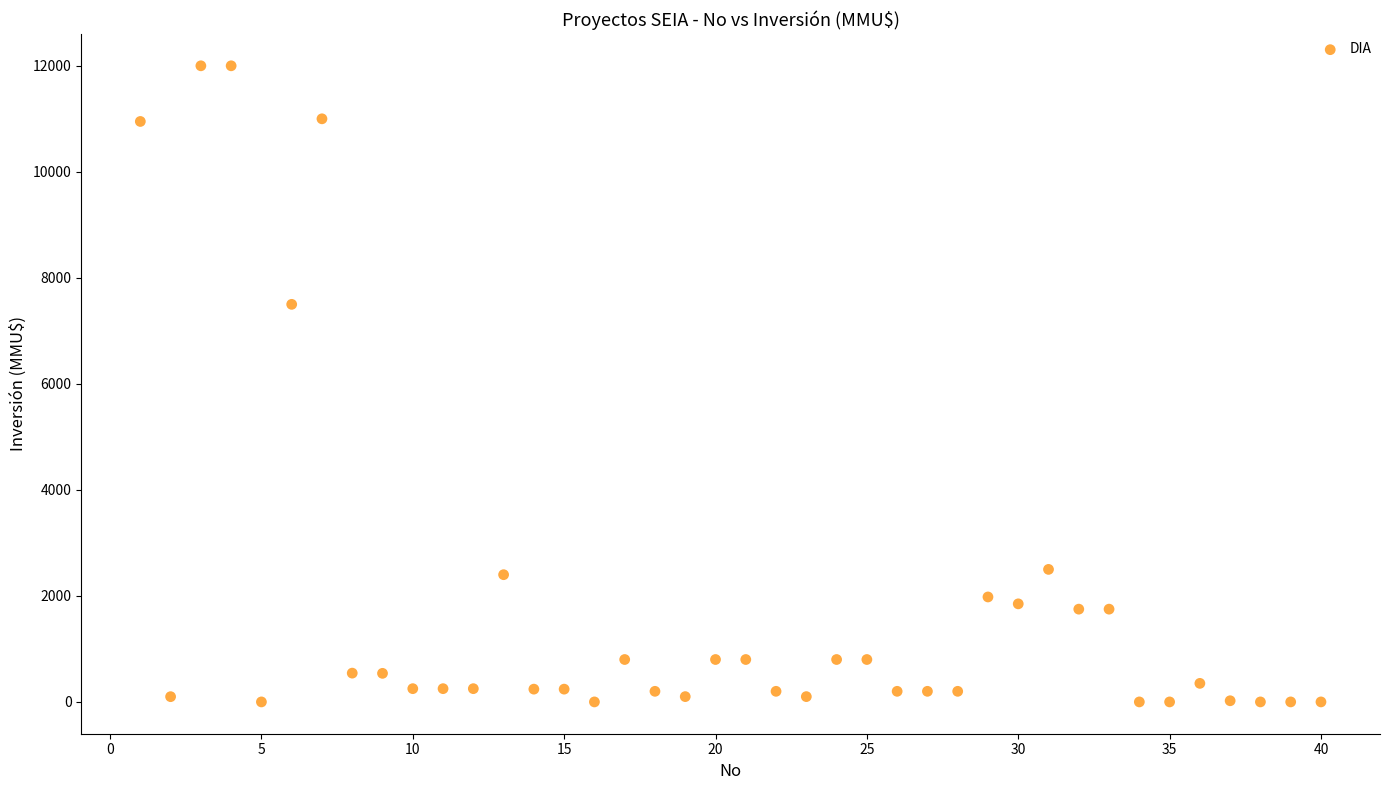

What Y value in the scatter plot is closest to 6000?

7500